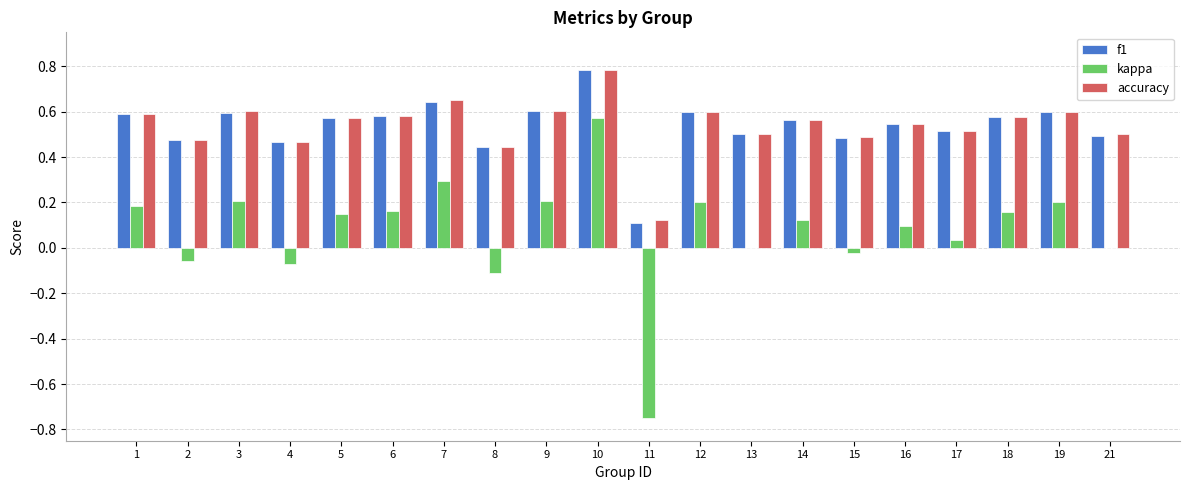

Count the number of categories in the chart.

20